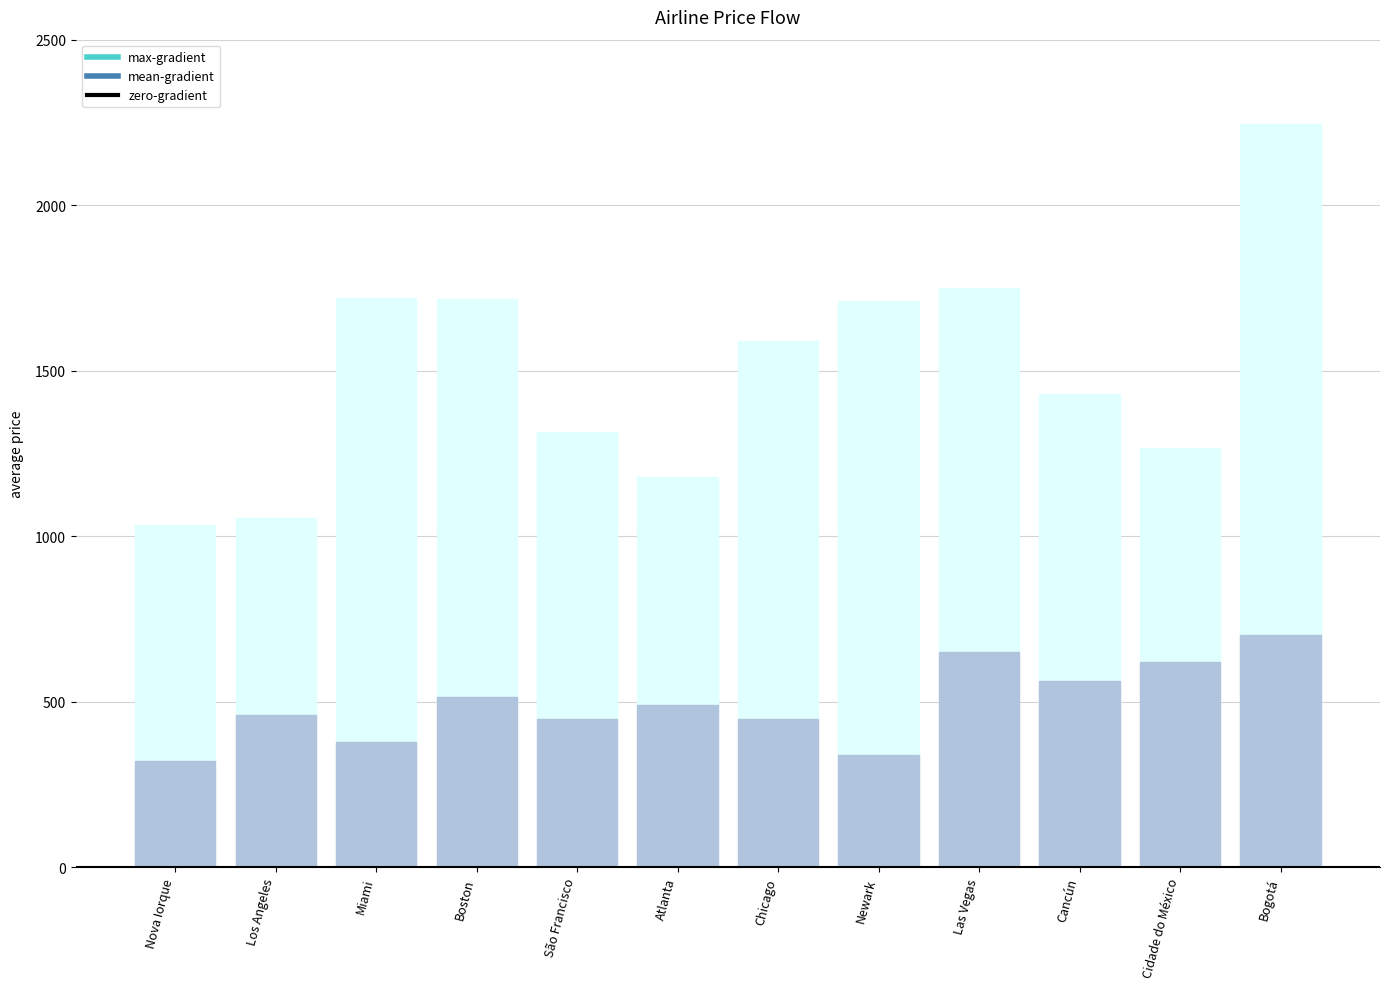

At which category does the chart reach its peak across all series?

Bogotá